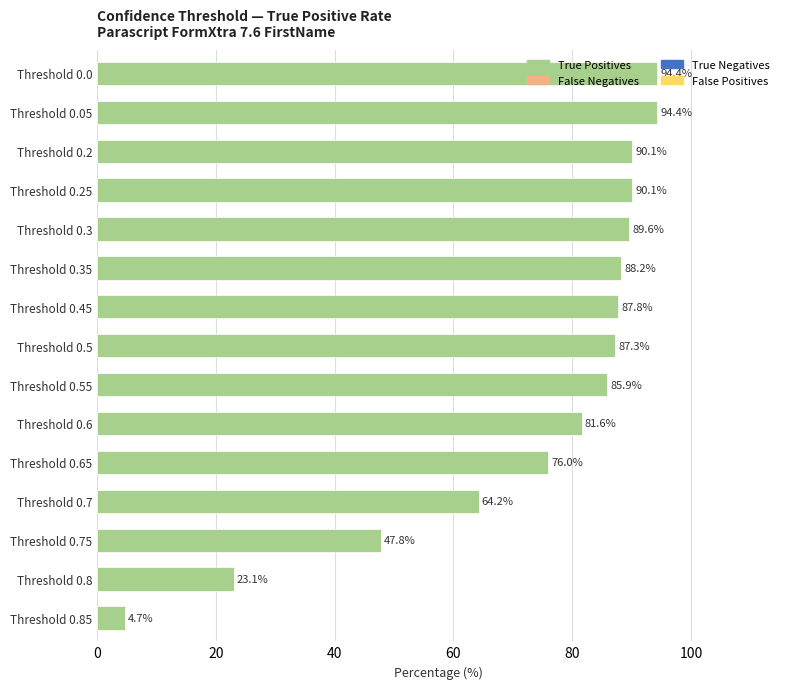

What is the value of the 2nd bar from the top?

94.4